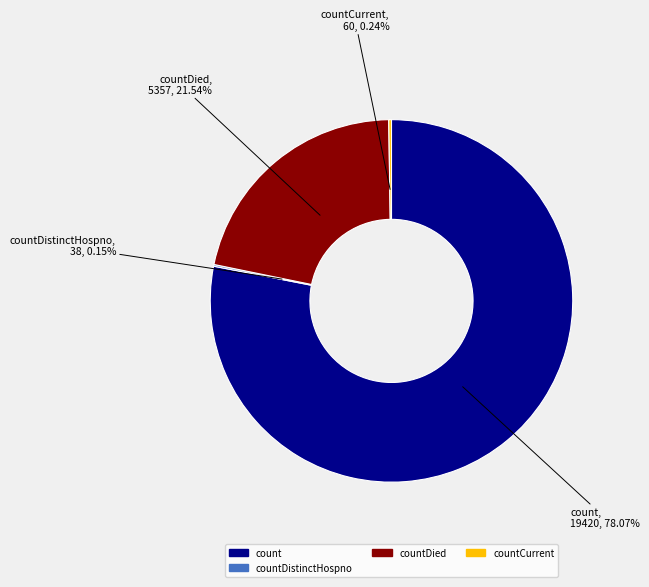

Is there a majority slice in this chart?

Yes